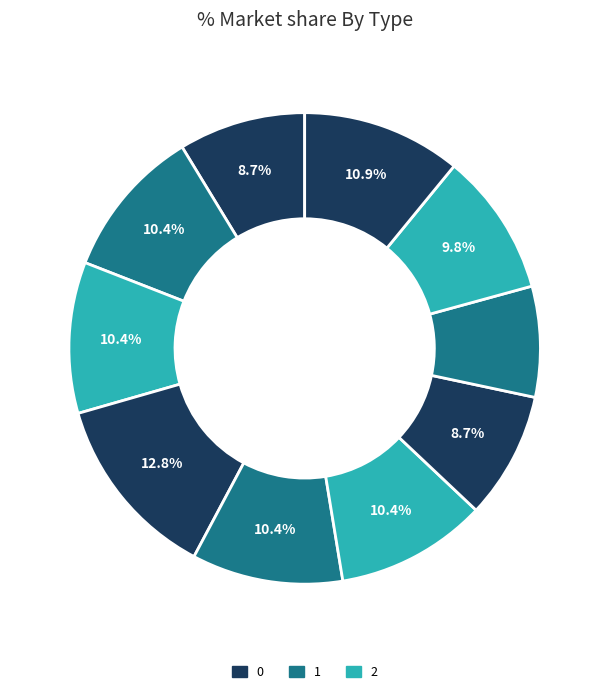

How many segments does this pie chart have?

10